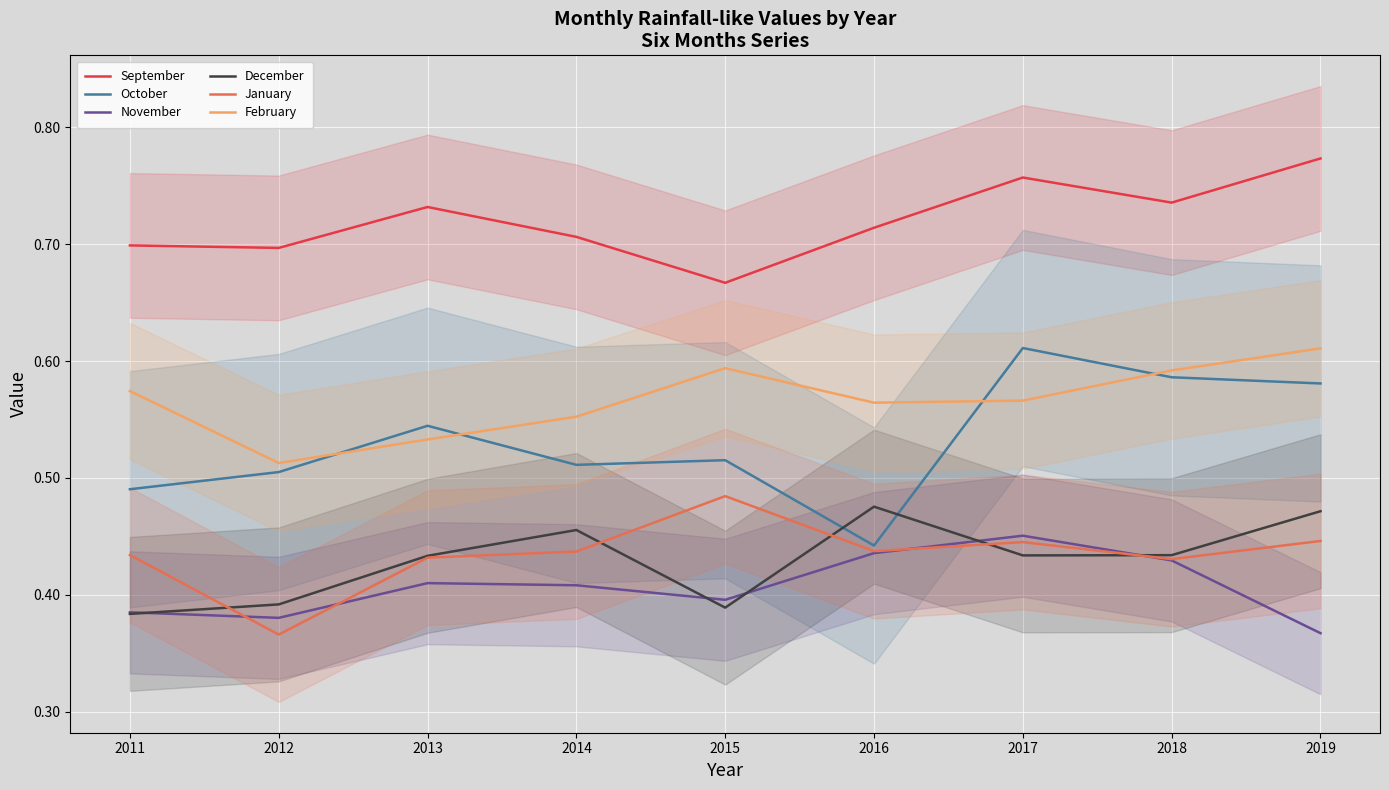

Does the chart display data point markers on the line(s)?

No